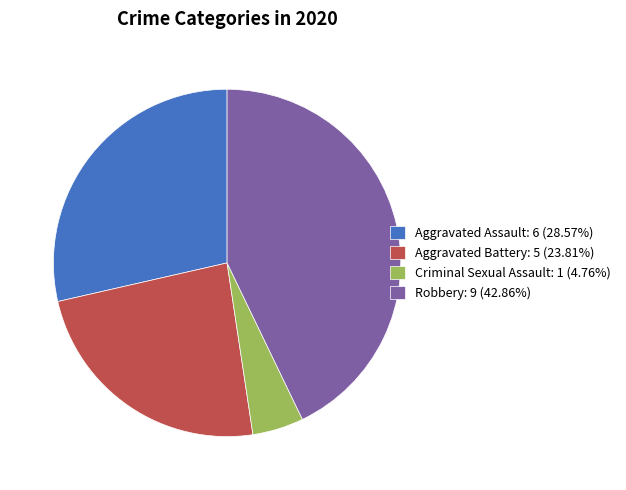

True or false: Criminal Sexual Assault accounts for 5% of the total.

True